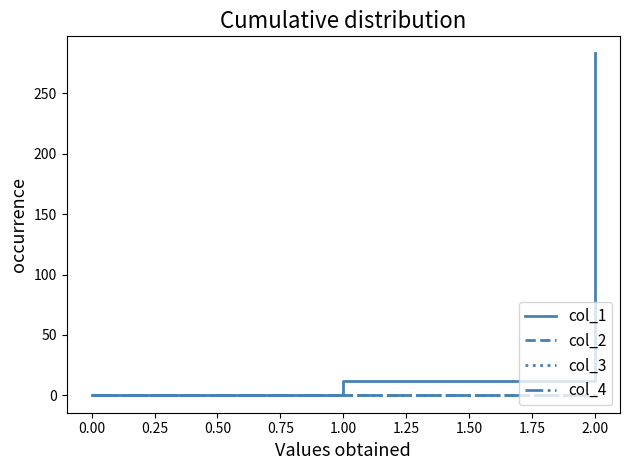

Rank the series by their maximum value, from lowest to highest.

col_3, col_4, col_2, col_1